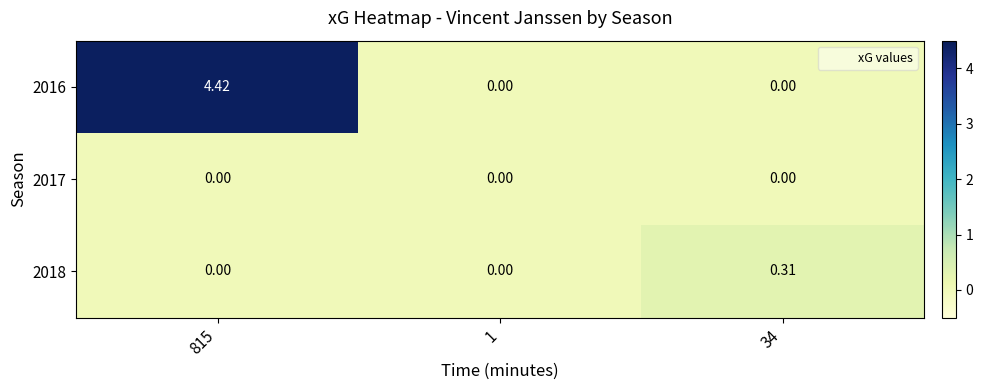

At which category is the sum across all series the highest?

815